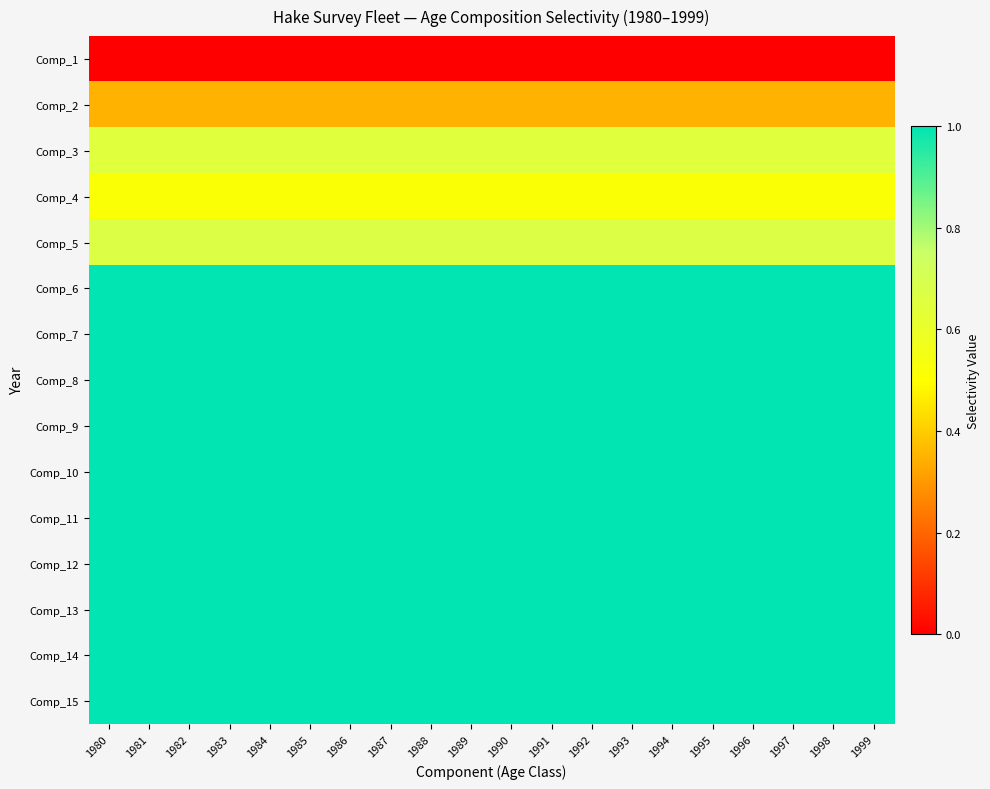

At how many categories does at least one series exceed 0?

20